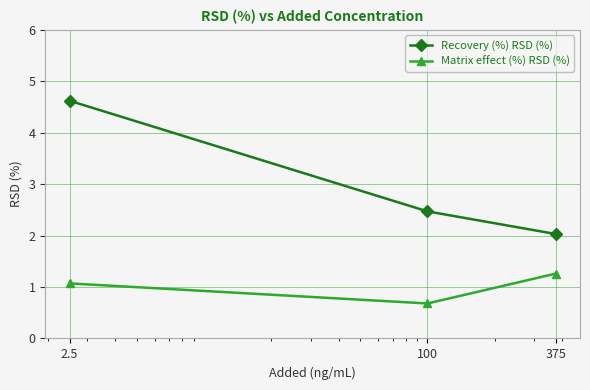

Reading left to right, list all the values displayed in this chart.

Recovery (%) RSD (%): 4.6	2.5	2.0
Matrix effect (%) RSD (%): 1.1	0.7	1.3